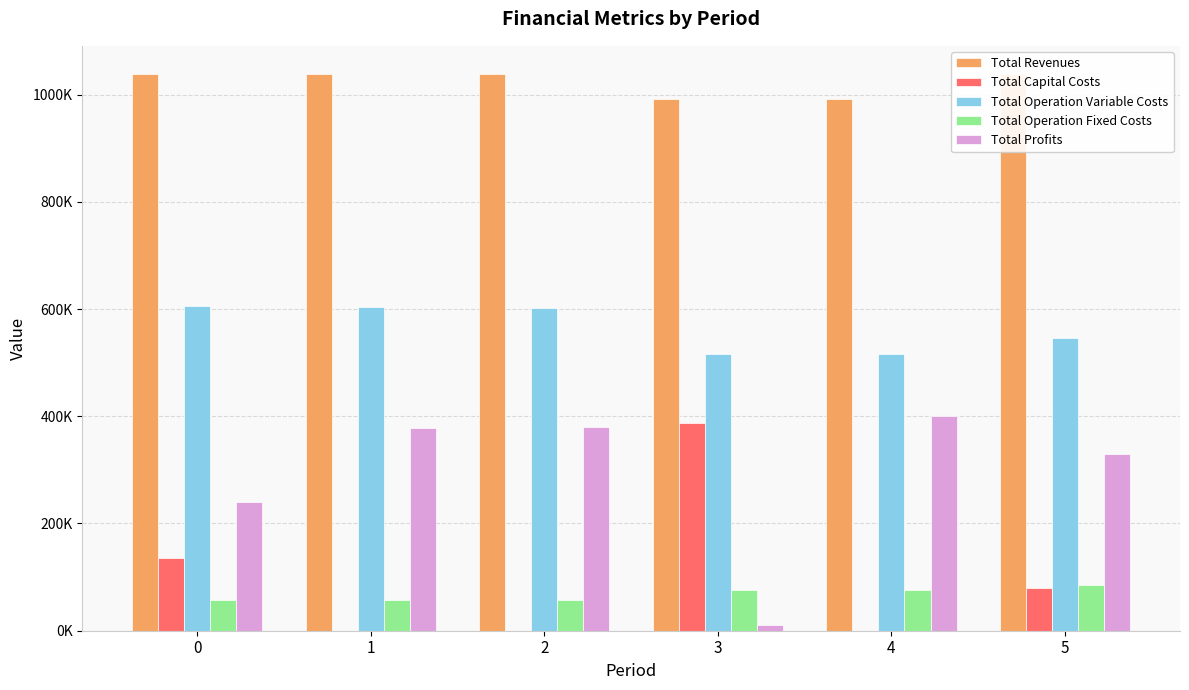

Read the Total Operation Fixed Costs value at 3.

76733.3